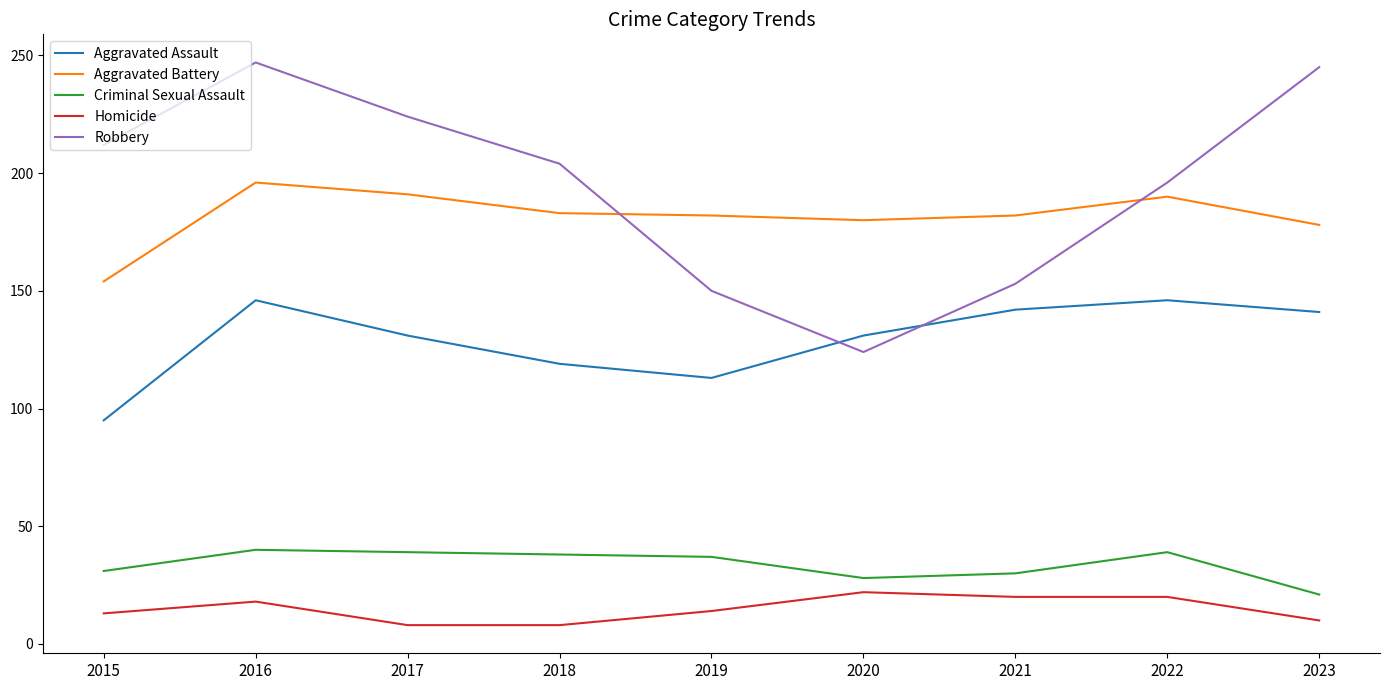

How many intersections are there between Aggravated Battery and Robbery?

2